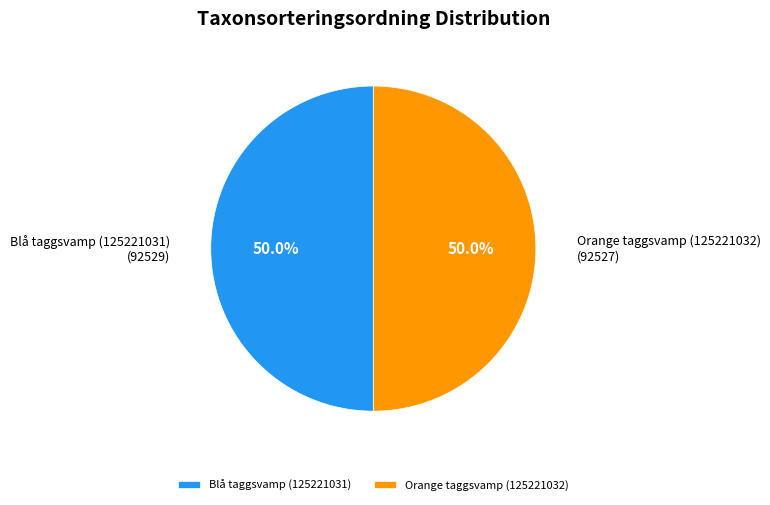

Approximately how many times larger is the value at Orange taggsvamp (125221032) compared to Blå taggsvamp (125221031)?

1.0